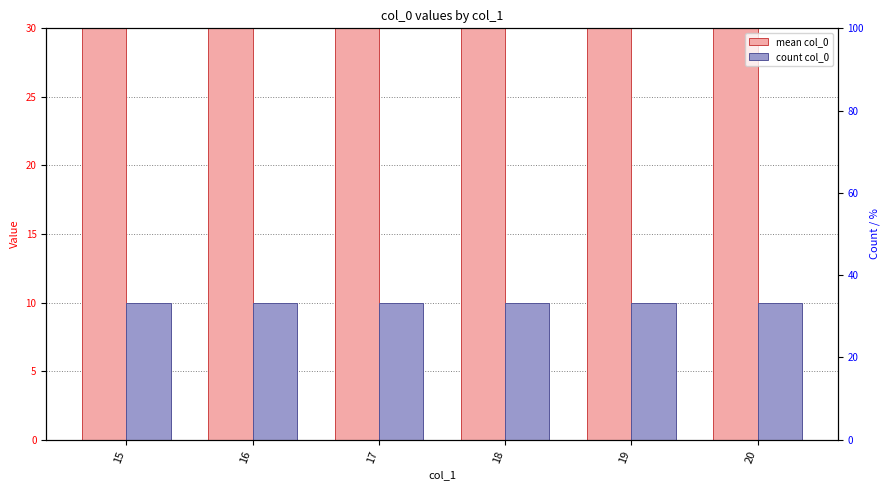

Which series has the largest range (max minus min)?

mean col_0